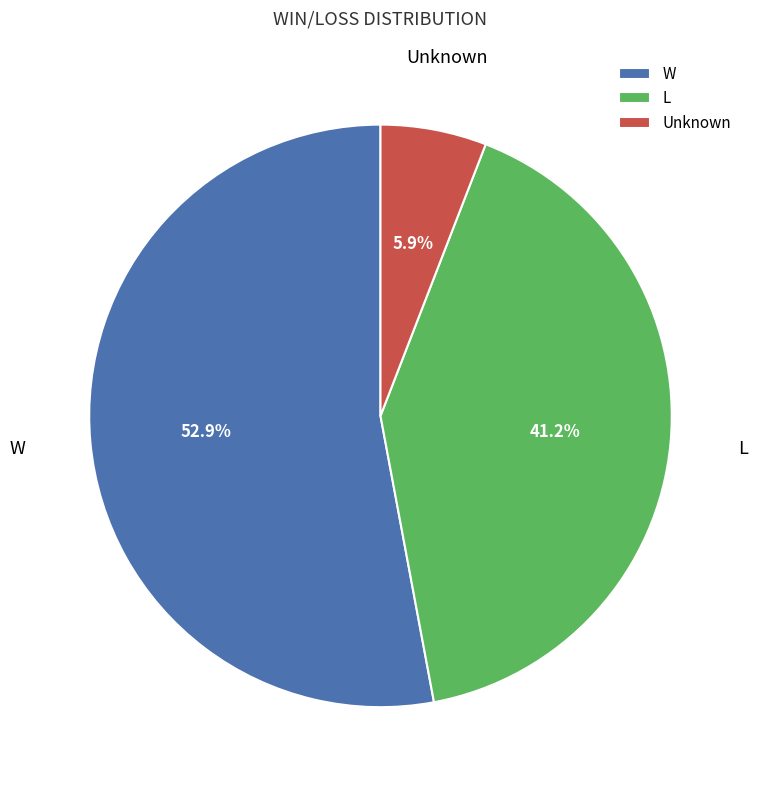

Which slice represents more than half of the pie?

W